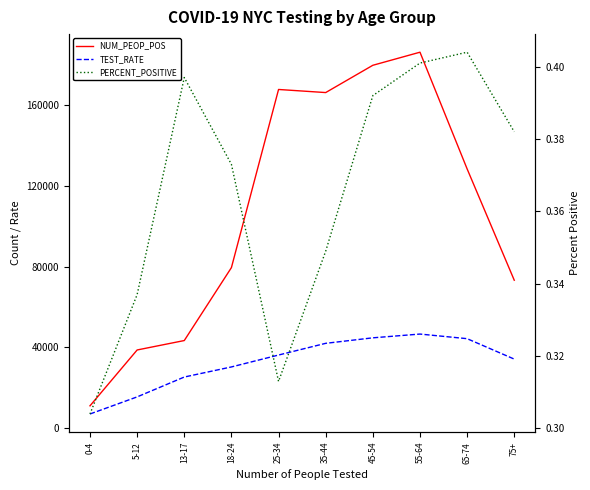

What is the label of the 5th point from the right?

35-44